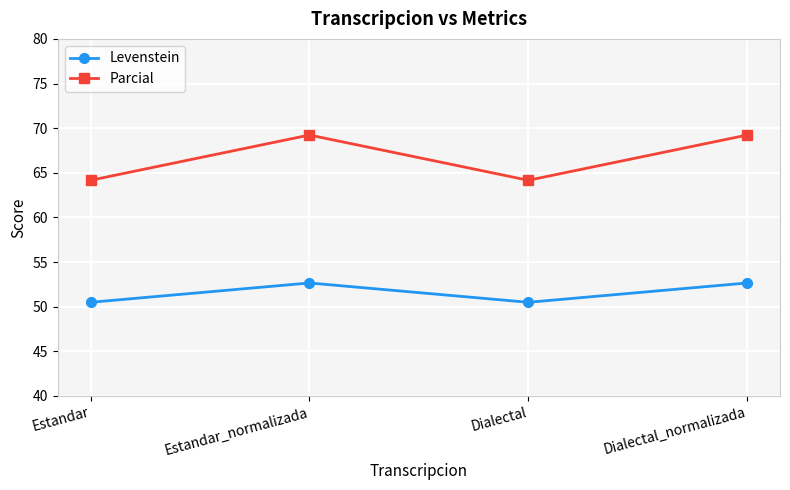

What is the maximum value shown in the chart?

69.2